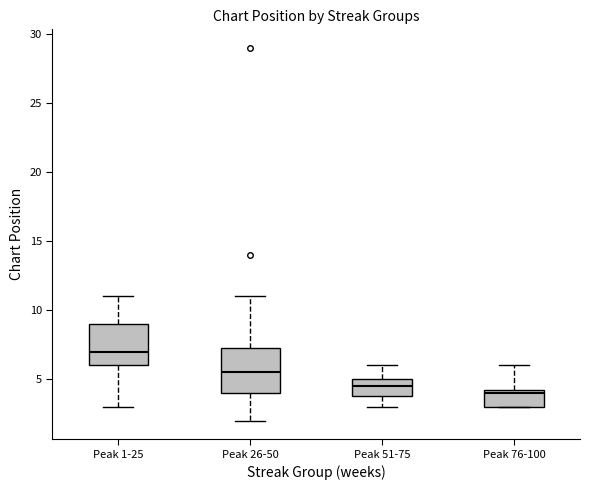

Reading left to right, transcribe this box plot: for each box, give where its median line is, the range the box spans, and where its two whiskers end, as read against the y-axis. The values are not printed on the chart, so give them approximately, as read against the axis.

Peak 1-25: median 7.0, box 6.0 to 9.0, whiskers 3.0 to 11.0
Peak 26-50: median 5.5, box 4.0 to 7.5, whiskers 2.0 to 11.0
Peak 51-75: median 4.5, box 4.0 to 5.0, whiskers 3.0 to 6.0
Peak 76-100: median 4.0, box 3.0 to 4.5, whiskers 3.0 to 6.0